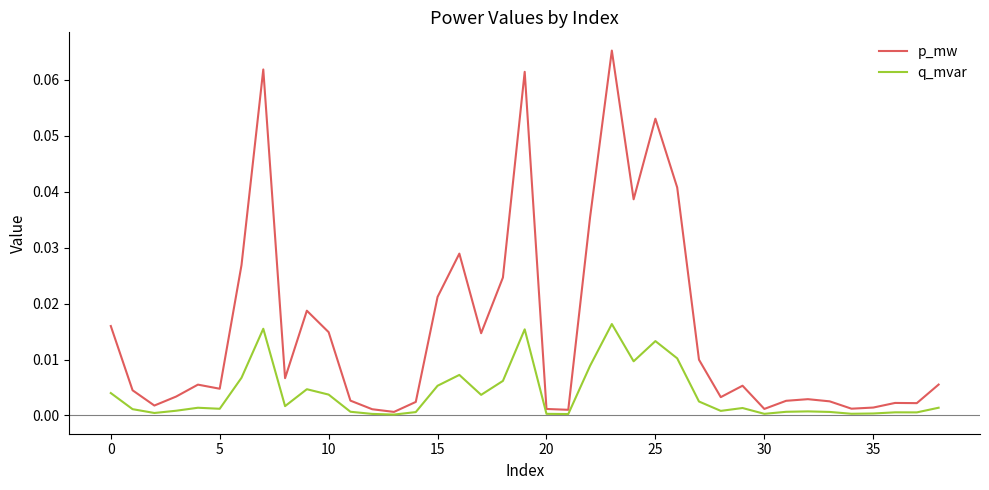

Rank the series by their maximum value, from highest to lowest.

p_mw, q_mvar